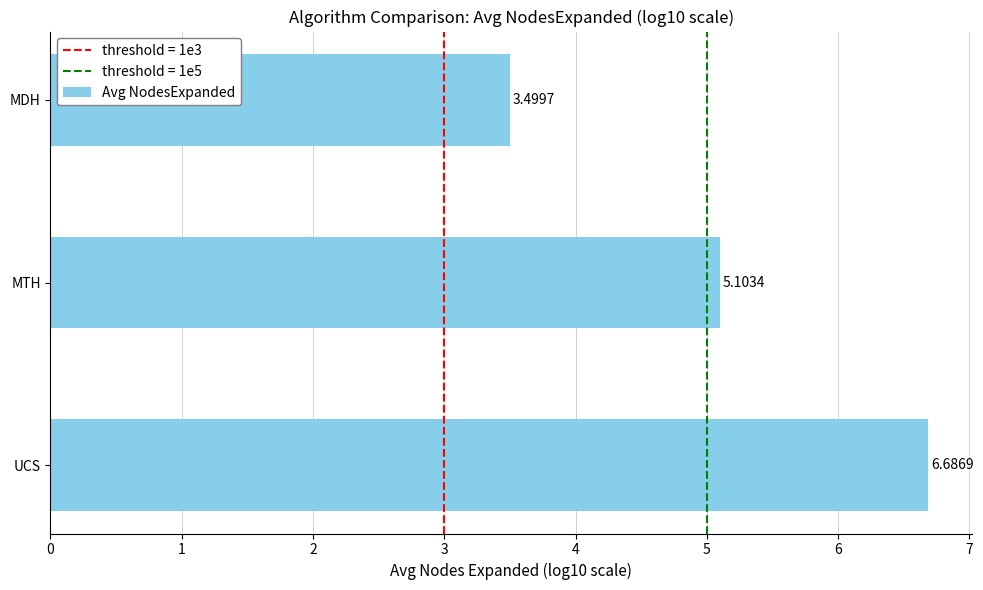

Rank the categories by value from highest to lowest.

UCS, MTH, MDH